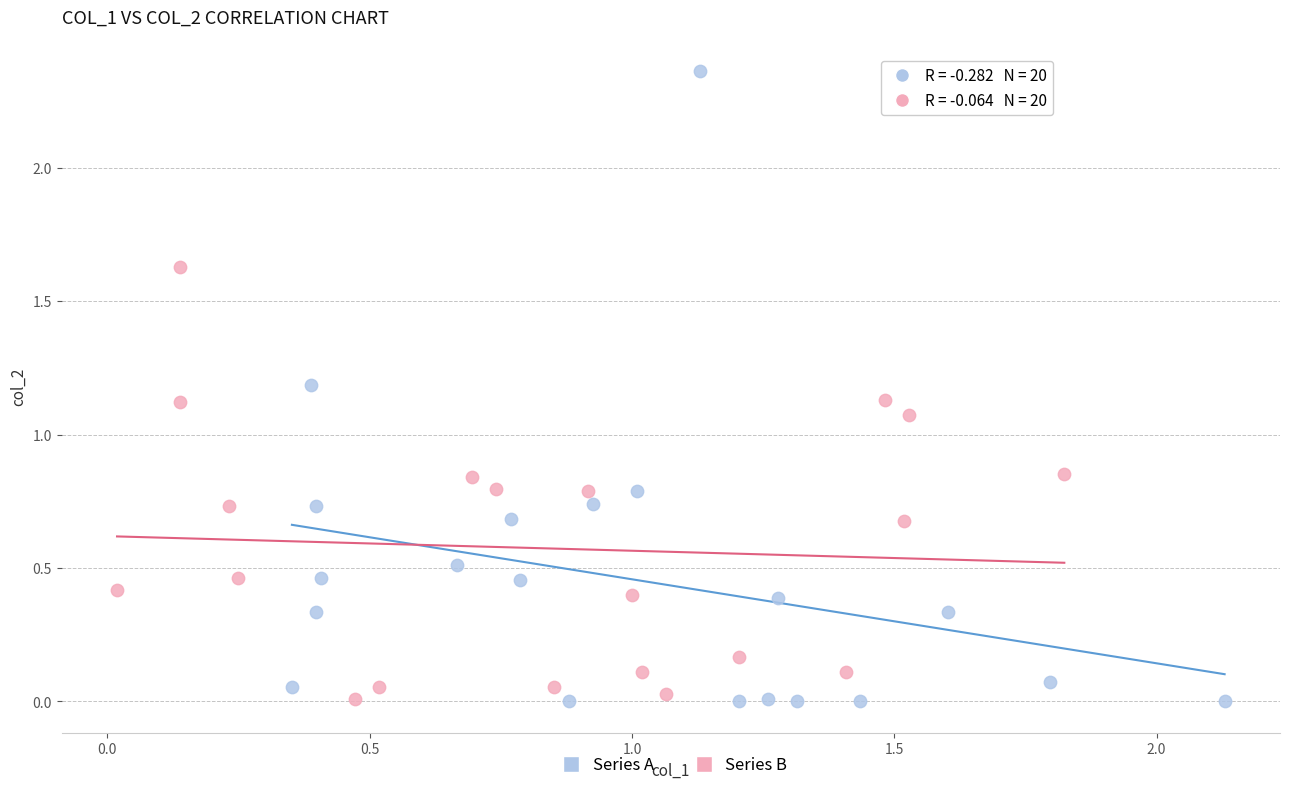

Which series contains the highest Y value?

Series A